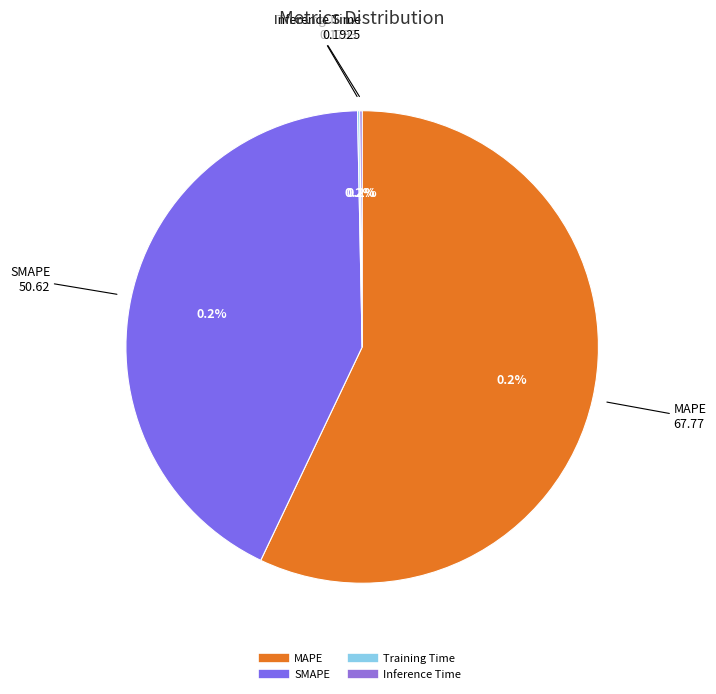

True or false: Inference Time accounts for 0% of the total.

True